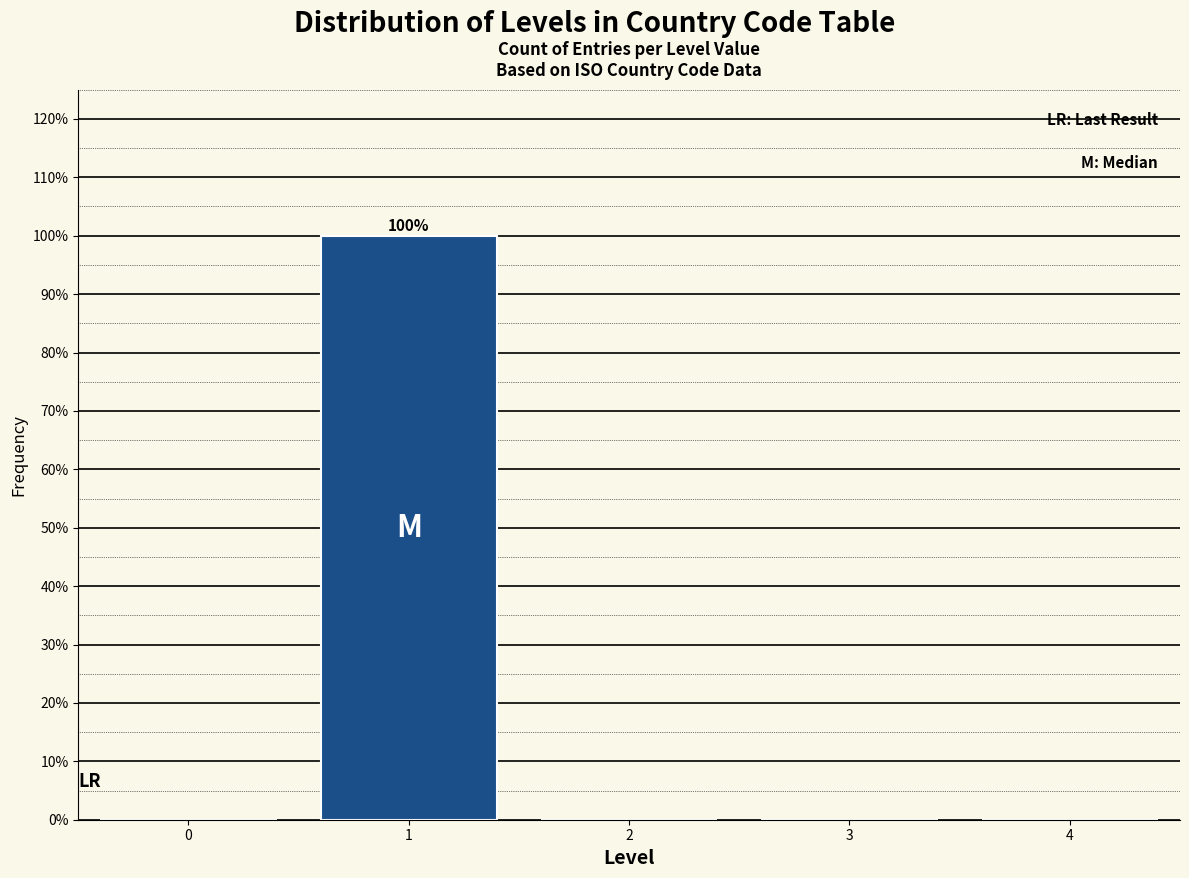

Which range on the x-axis has the tallest bar?

0.5 to 1.5